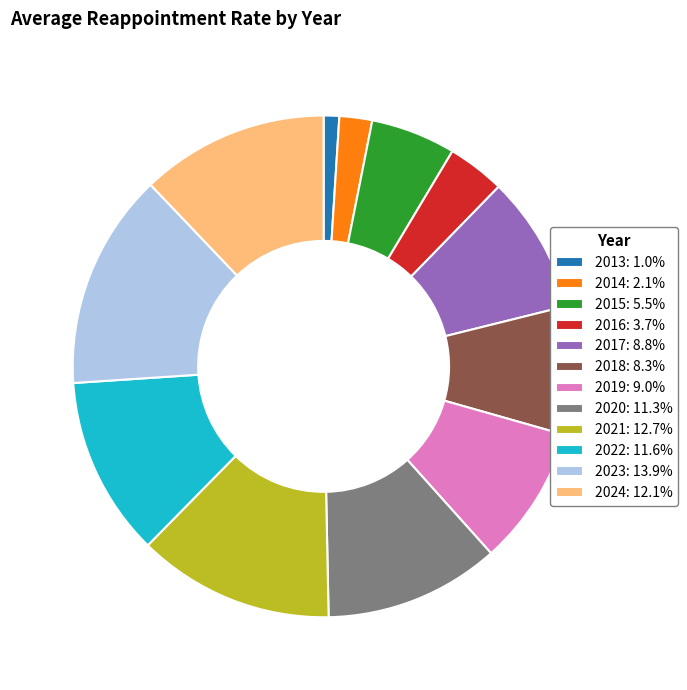

What is the smallest slice in the pie chart?

2013